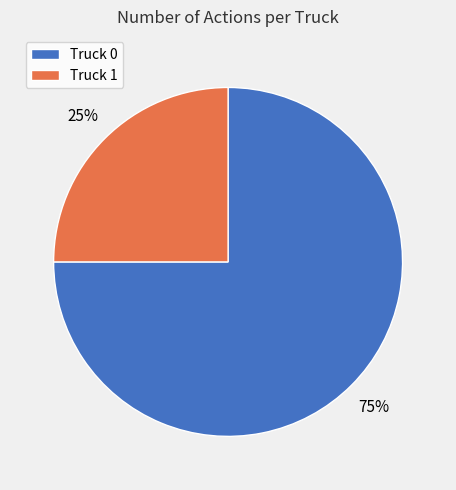

What is the smallest slice in the pie chart?

Truck 1